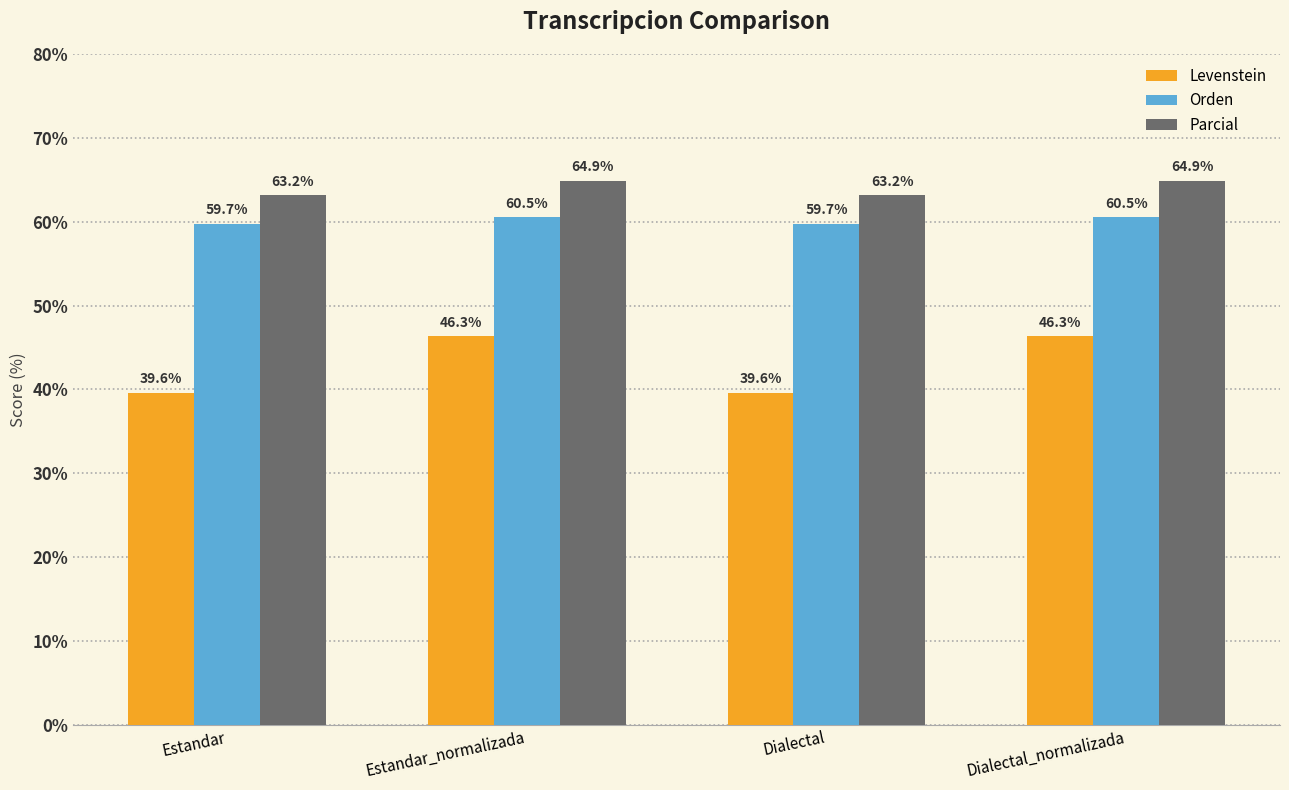

Which series changed the most between Estandar_normalizada and Dialectal?

Levenstein